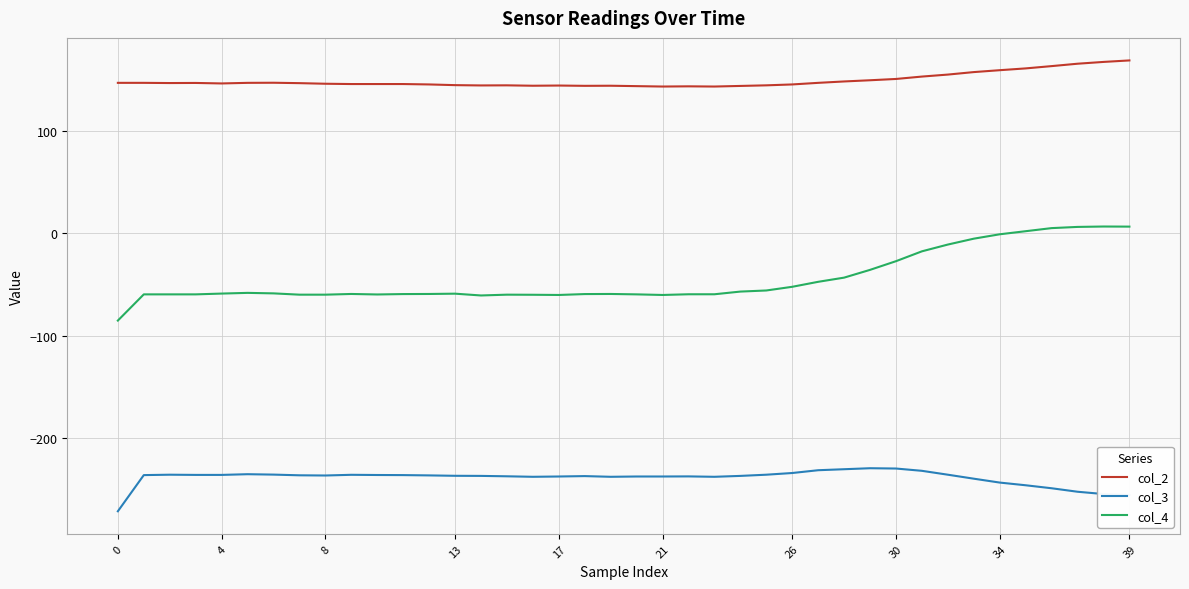

Which series has the largest total across all categories?

col_2